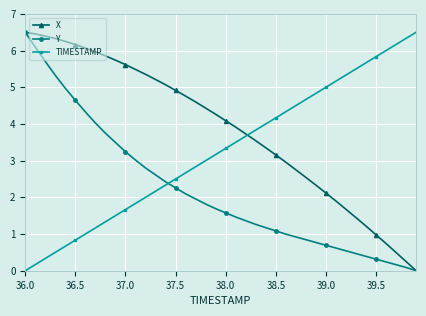

At how many categories does at least one series exceed 0?

40